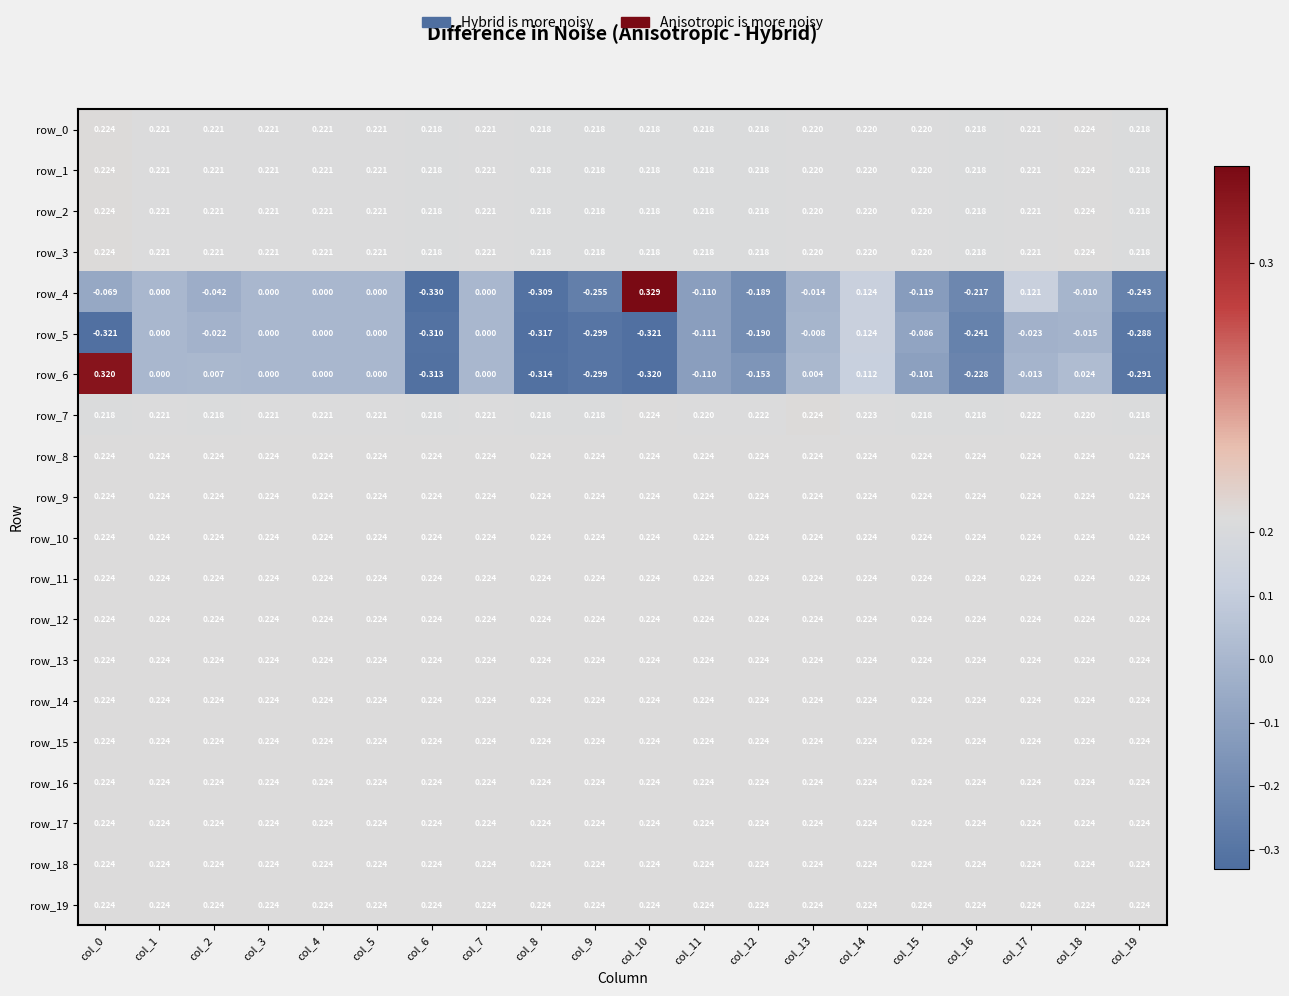

Is the value of row_15 at col_19 greater than the value of row_7 at col_7?

Yes